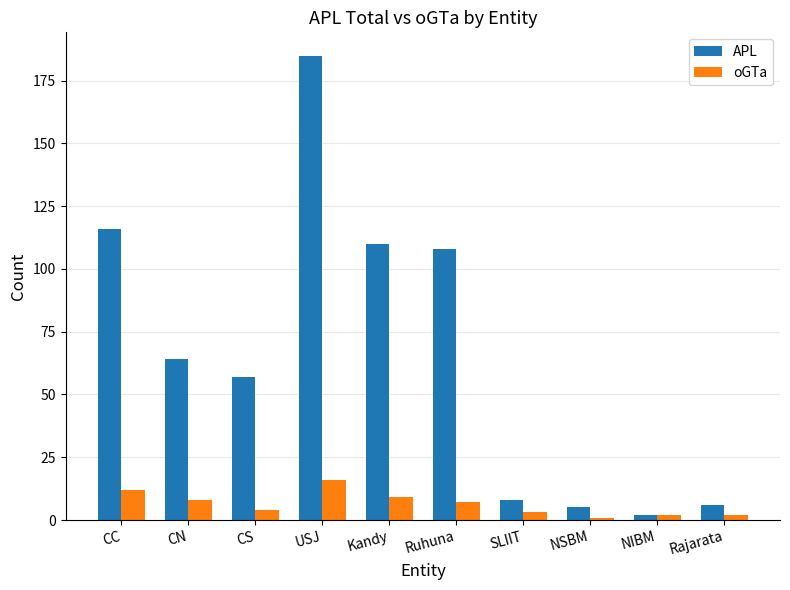

How many groups of bars are there?

10